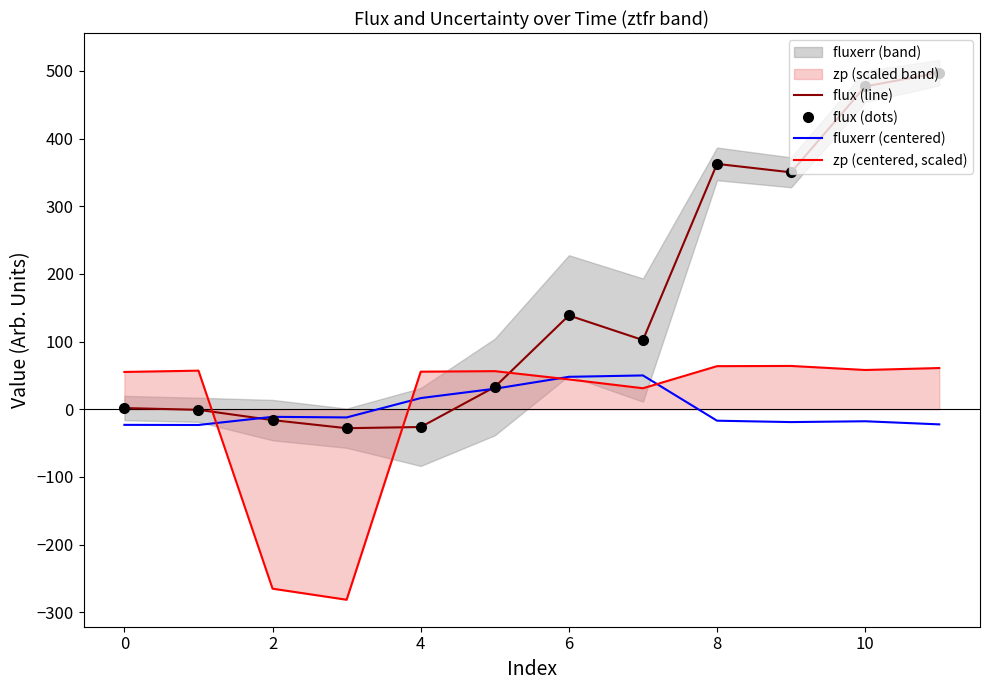

At which category is the sum across all series the highest?

11